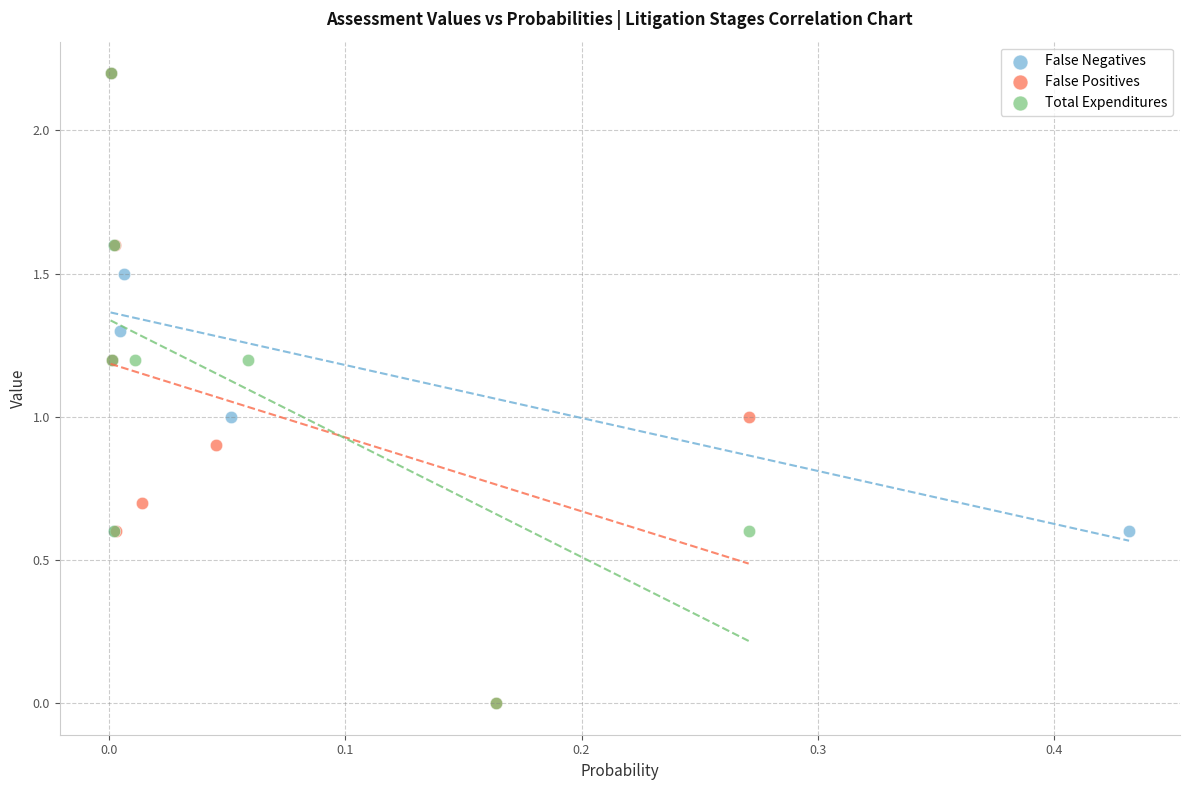

What are all the series names shown in the legend?

False Negatives, False Positives, Total Expenditures